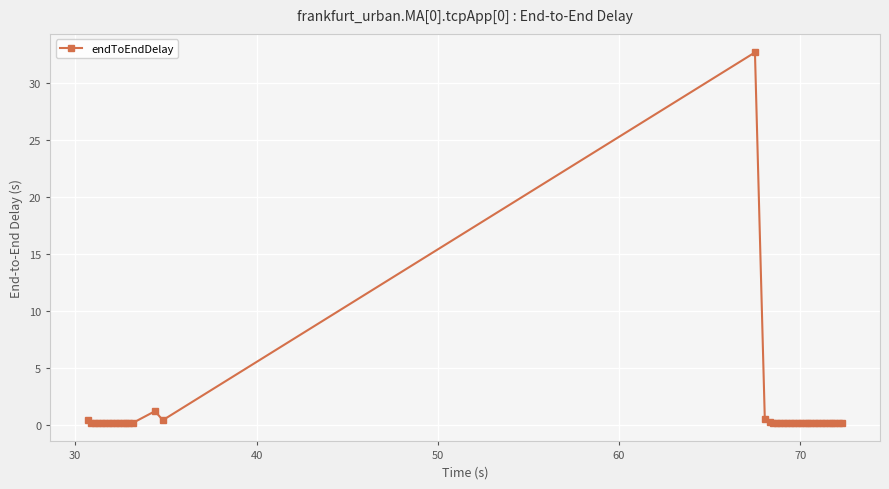

What is the greatest value displayed?

32.7